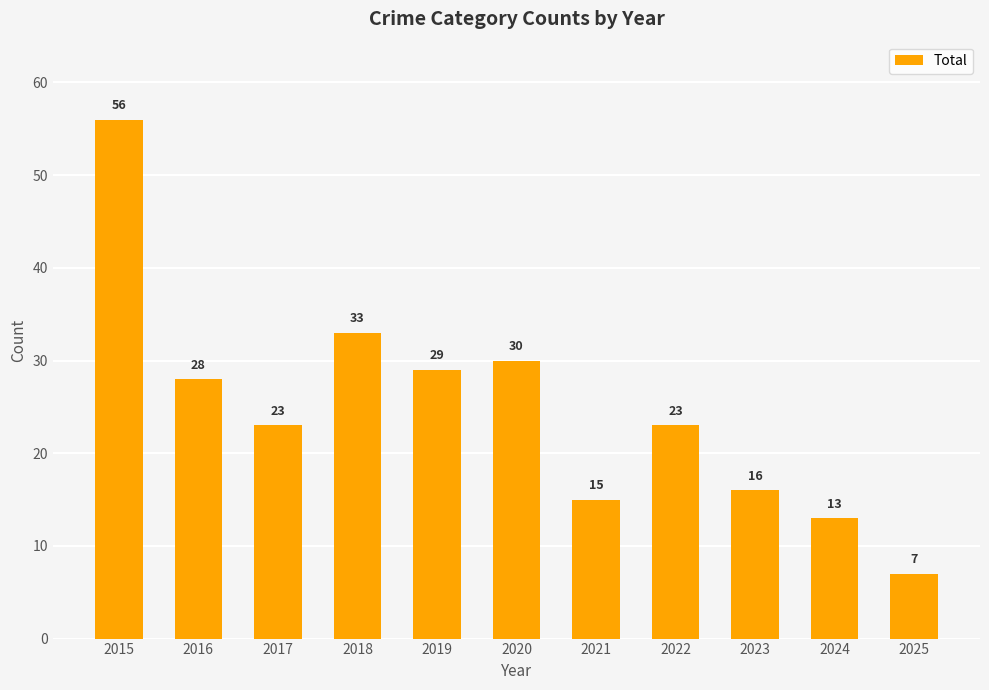

How many series are shown in this chart?

1